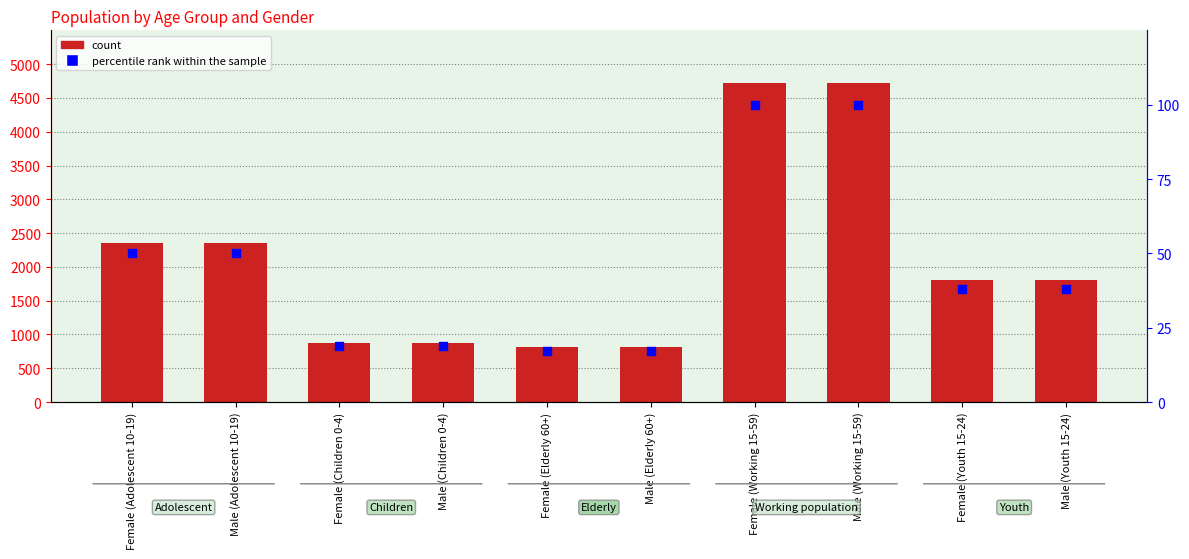

At which category is the sum across all series the highest?

Female (Working 15-59)